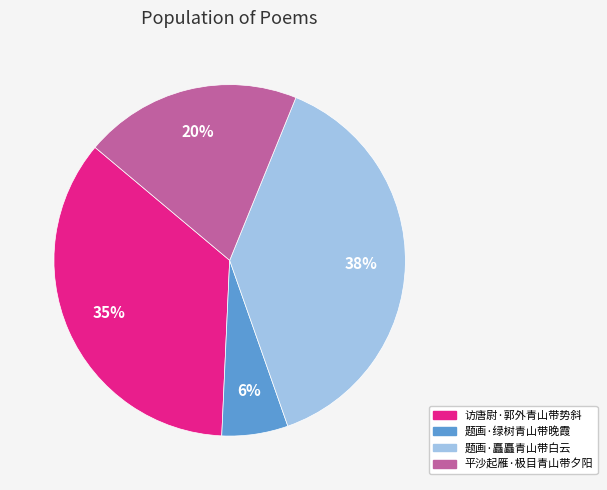

Does any single category account for the majority?

No